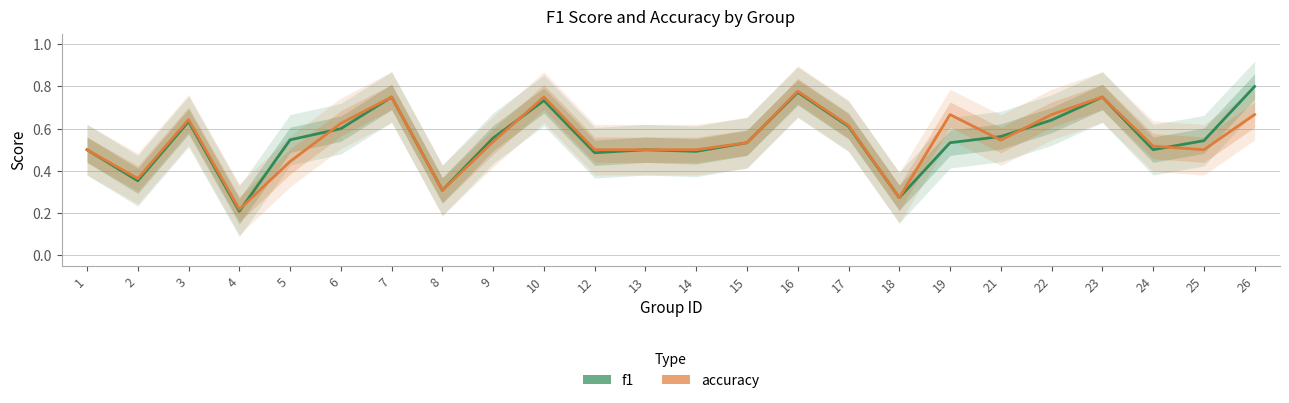

Reading left to right, extract all data points from this chart.

f1: 1=0.5	2=0.4	3=0.6	4=0.2	5=0.5	6=0.6	7=0.8	8=0.3	9=0.6	10=0.7	12=0.5	13=0.5	14=0.5	15=0.5	16=0.8	17=0.6	18=0.3	19=0.5	21=0.6	22=0.6	23=0.8	24=0.5	25=0.5	26=0.8
accuracy: 1=0.5	2=0.4	3=0.6	4=0.2	5=0.4	6=0.6	7=0.8	8=0.3	9=0.5	10=0.8	12=0.5	13=0.5	14=0.5	15=0.5	16=0.8	17=0.6	18=0.3	19=0.7	21=0.5	22=0.7	23=0.8	24=0.5	25=0.5	26=0.7